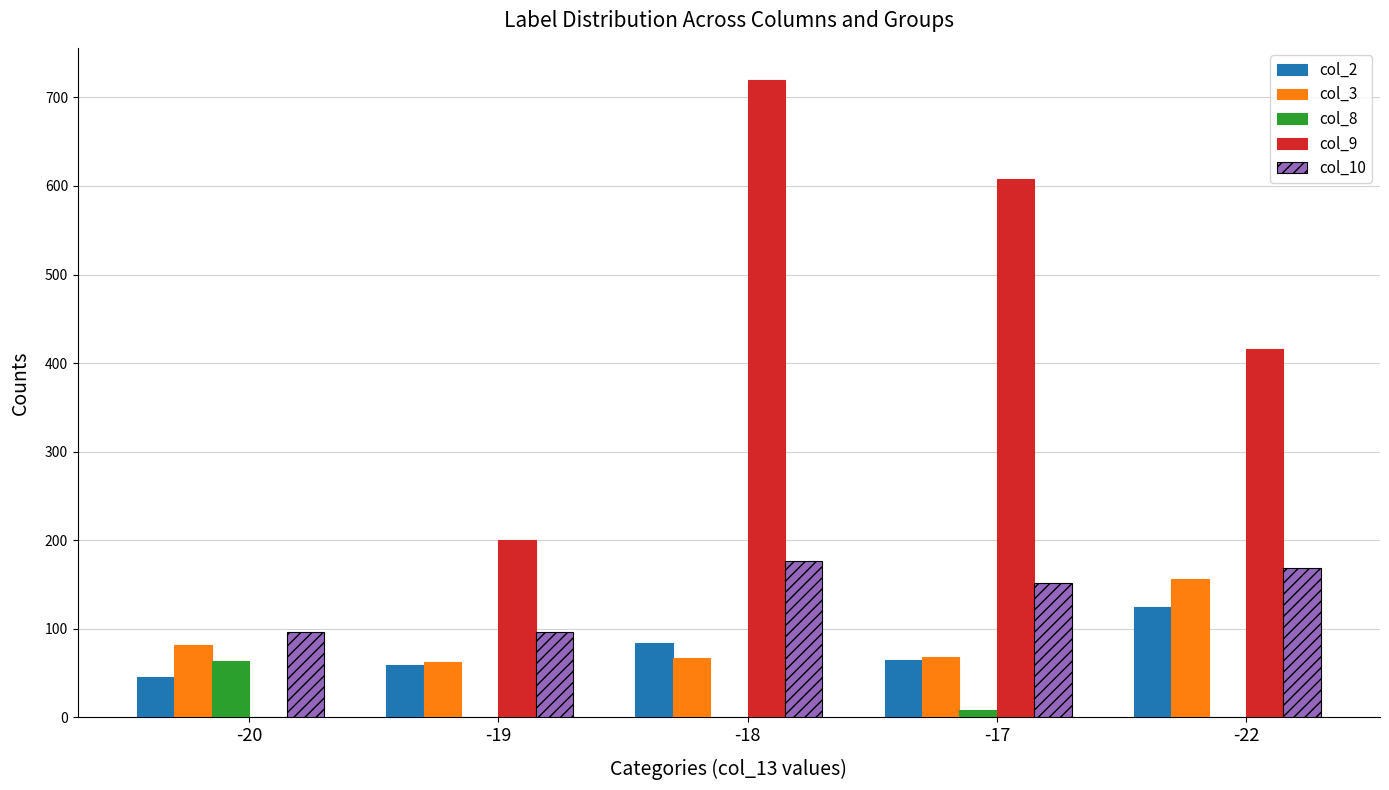

The value of col_2 at -22 is 69. True or false?

False